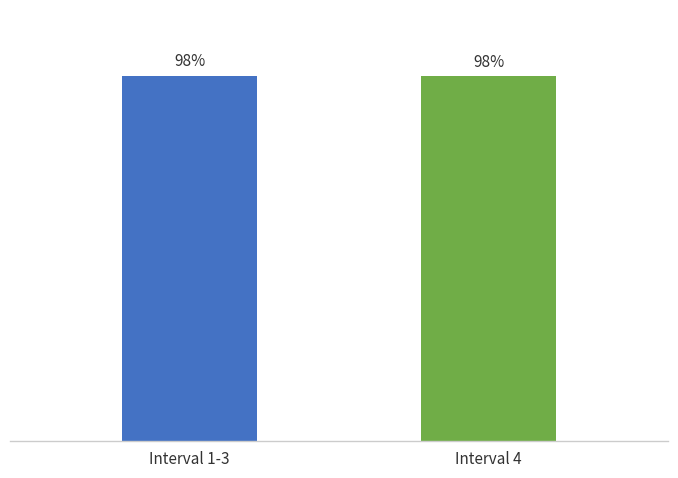

What is the label of the 1st bar from the right?

Interval 4